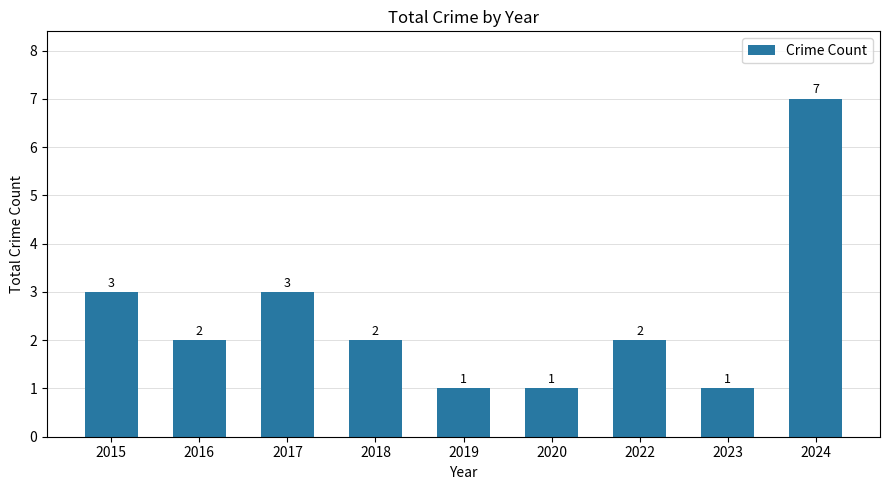

What is the change in value from 2017 to 2018?

-1